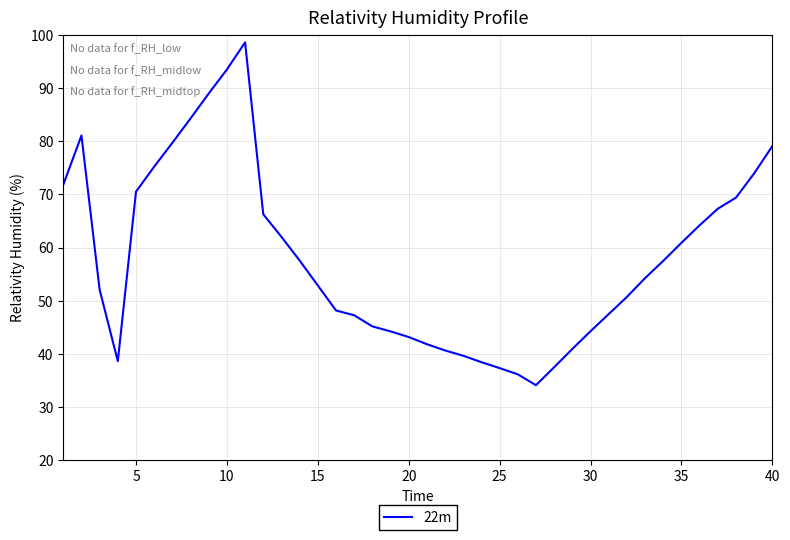

What is the average value?

57.9